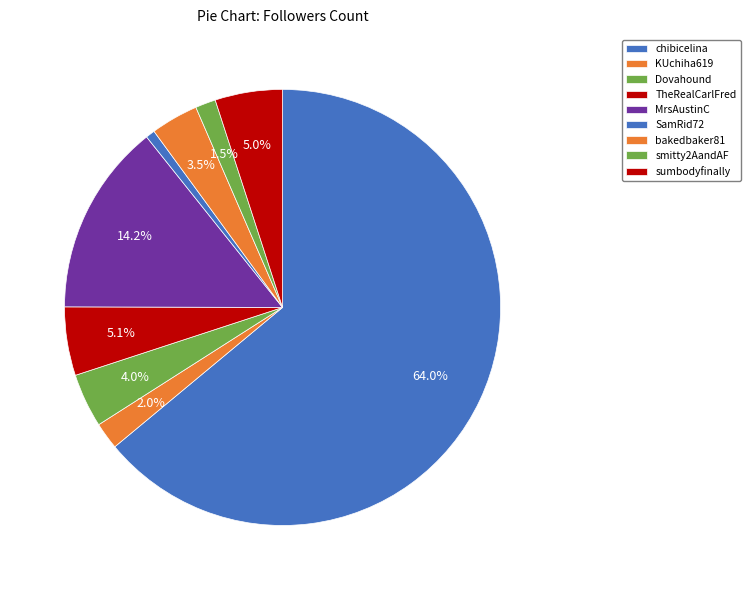

Which slice is the largest?

chibicelina